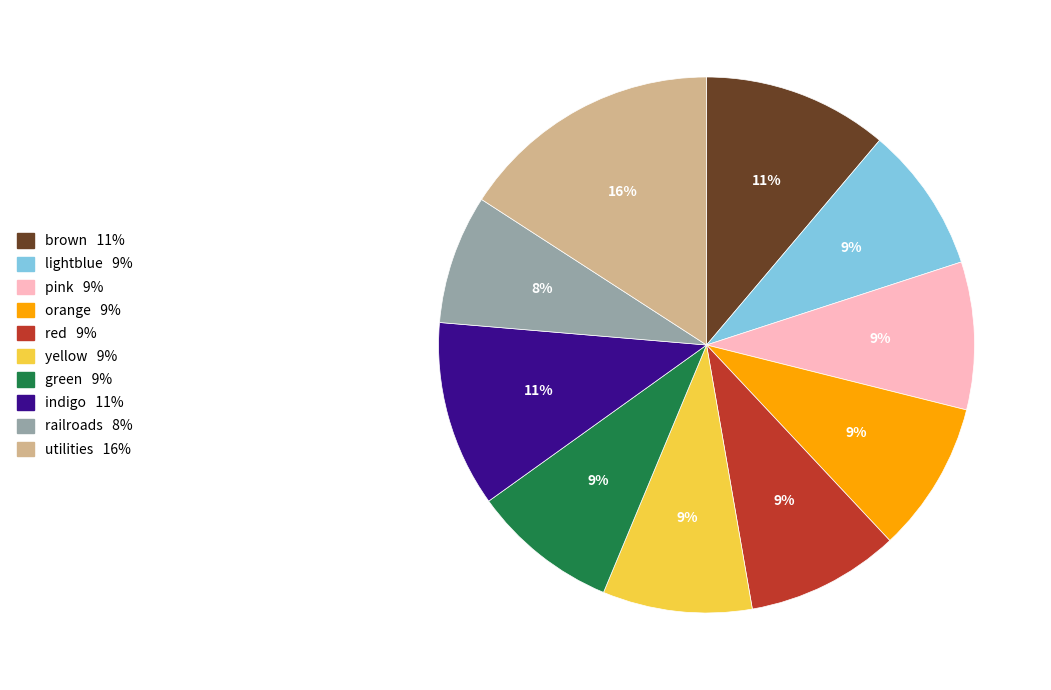

Combined, do brown and red account for over 50%?

No